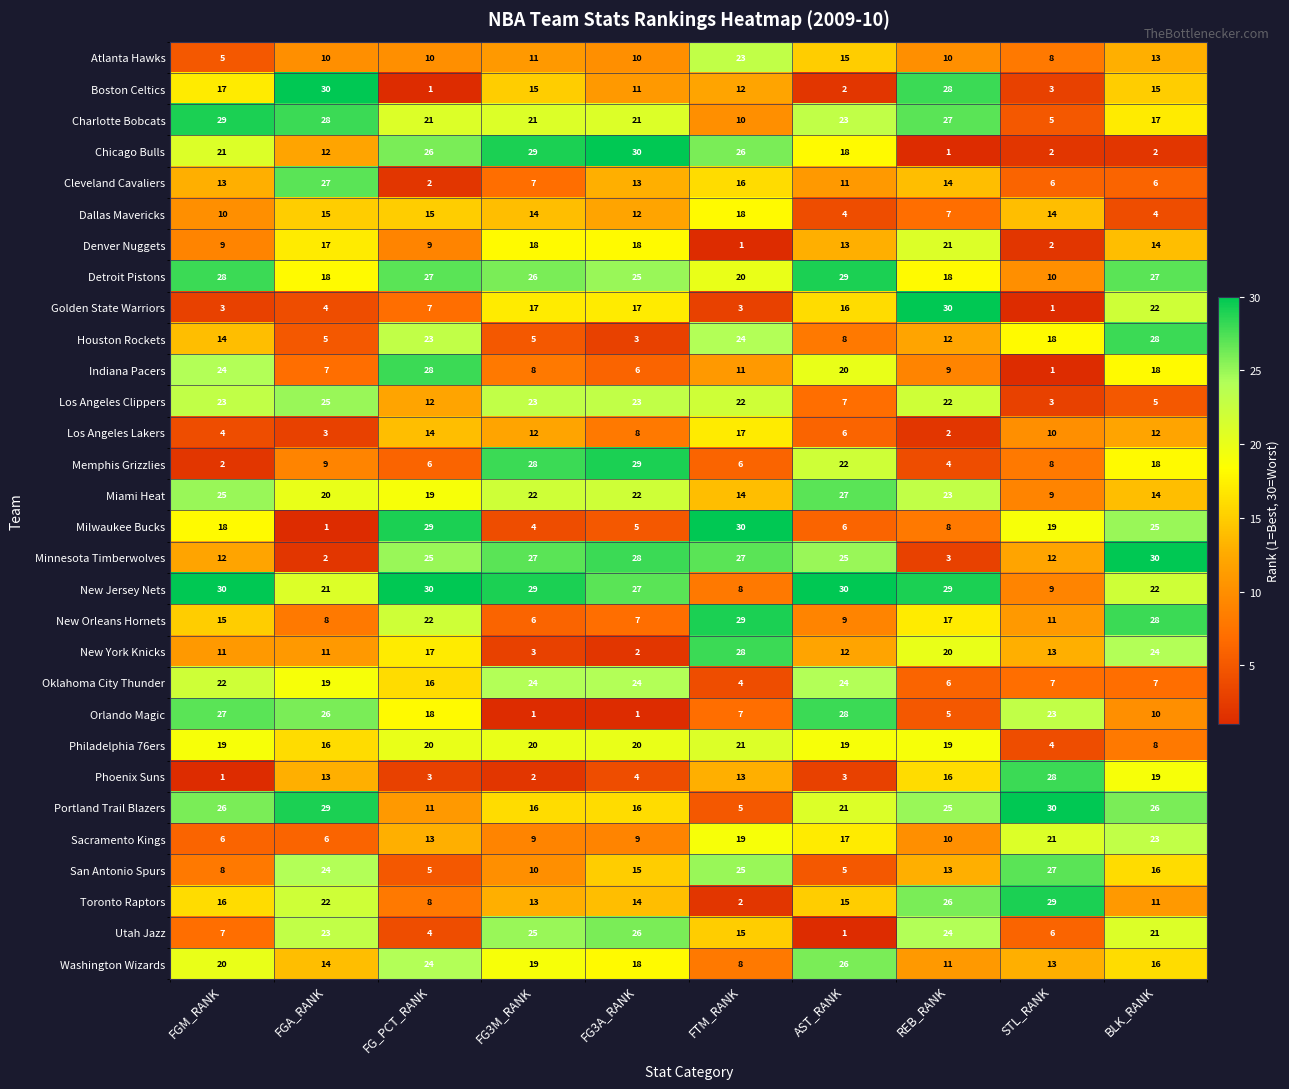

What is the difference between the highest and lowest values at FGM_RANK?

29